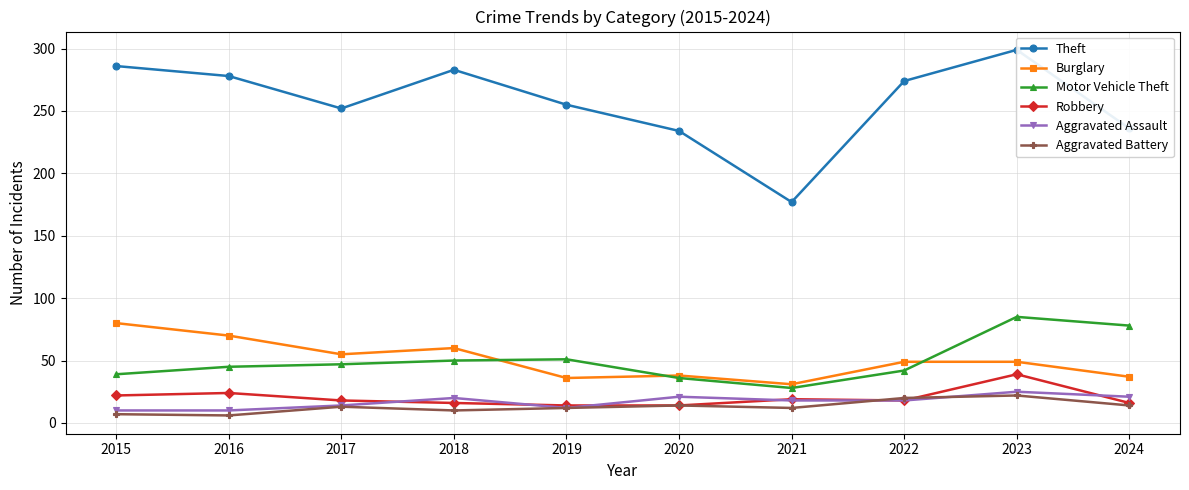

Reading left to right, transcribe all the data shown in this chart.

Theft: 2015=286	2016=278	2017=252	2018=283	2019=255	2020=234	2021=177	2022=274	2023=299	2024=236
Burglary: 2015=80	2016=70	2017=55	2018=60	2019=36	2020=38	2021=31	2022=49	2023=49	2024=37
Motor Vehicle Theft: 2015=39	2016=45	2017=47	2018=50	2019=51	2020=36	2021=28	2022=42	2023=85	2024=78
Robbery: 2015=22	2016=24	2017=18	2018=16	2019=14	2020=14	2021=19	2022=18	2023=39	2024=16
Aggravated Assault: 2015=10	2016=10	2017=14	2018=20	2019=12	2020=21	2021=18	2022=18	2023=25	2024=21
Aggravated Battery: 2015=7	2016=6	2017=13	2018=10	2019=12	2020=14	2021=12	2022=20	2023=22	2024=14